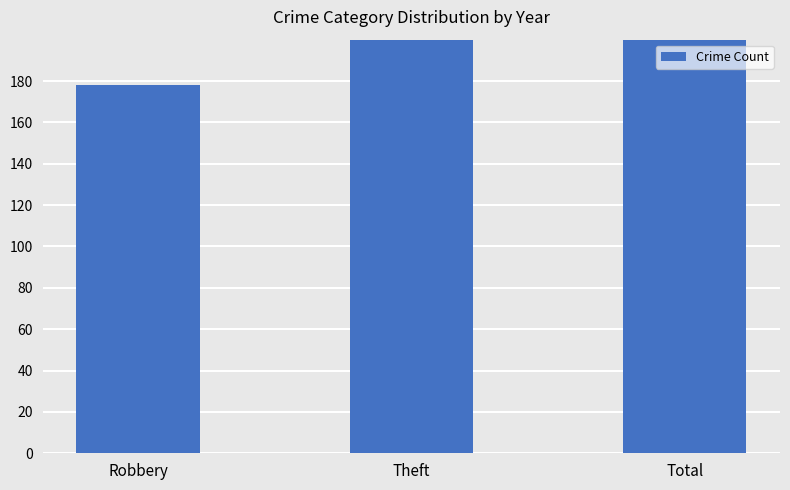

What is the difference between the maximum and minimum values?

314